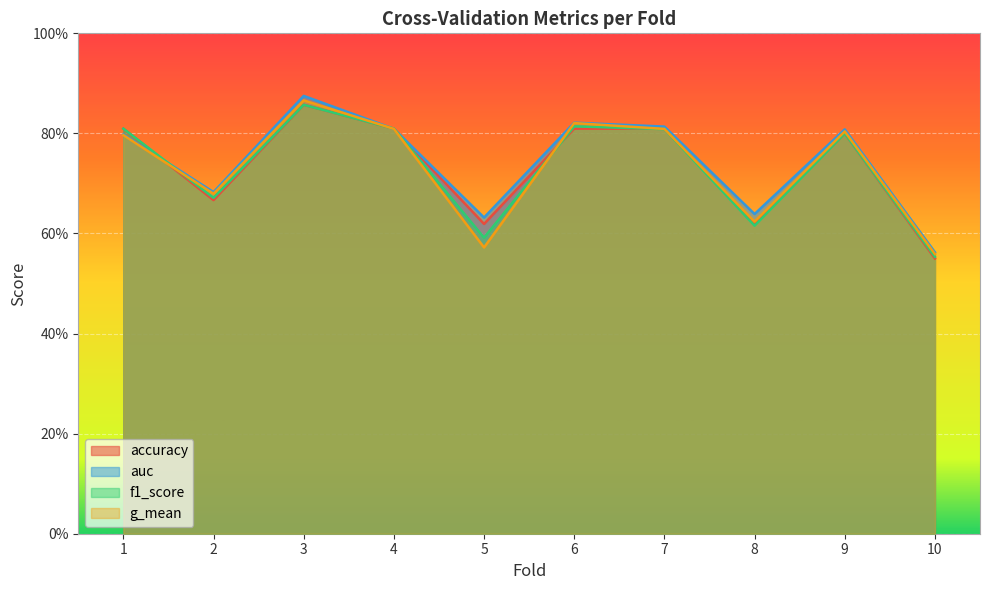

At which category does accuracy reach its first local peak?

3